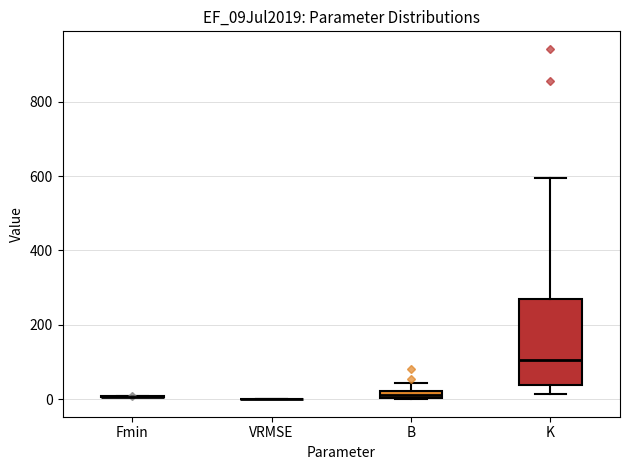

Where is the lower edge of the box for B on the y-axis? The values are not printed on the chart, so give them approximately, as read against the axis.

0